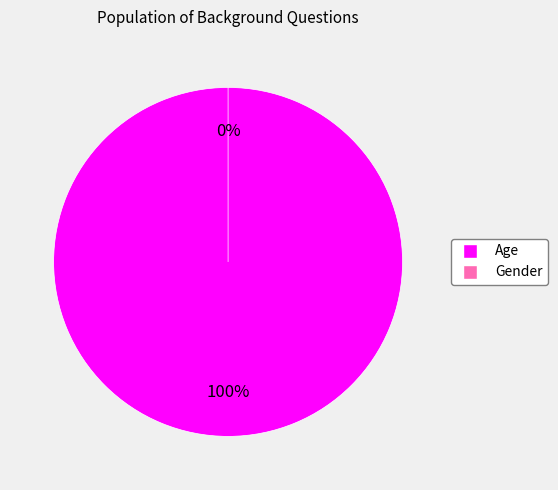

Is it true that Age is 100% of the pie?

True